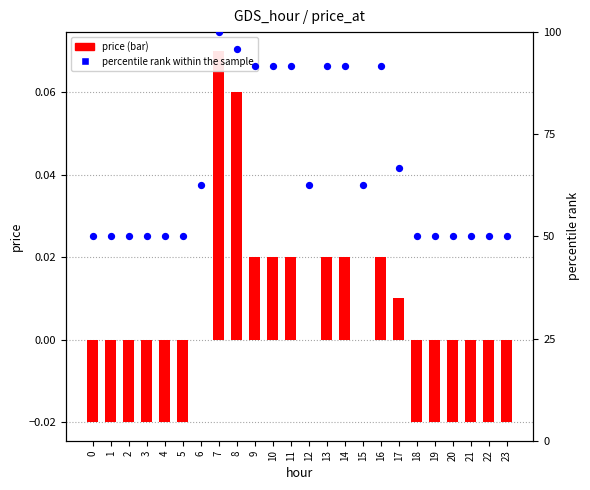

What are all the series names shown in the legend?

price, percentile rank within the sample